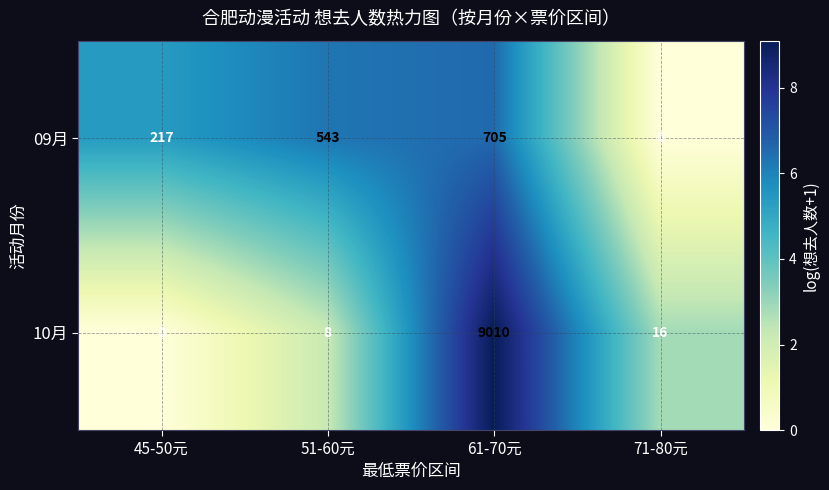

Reading left to right, extract all data points from this chart.

09月: 45-50元=217	51-60元=543	61-70元=705	71-80元=0
10月: 45-50元=0	51-60元=8	61-70元=9010	71-80元=16